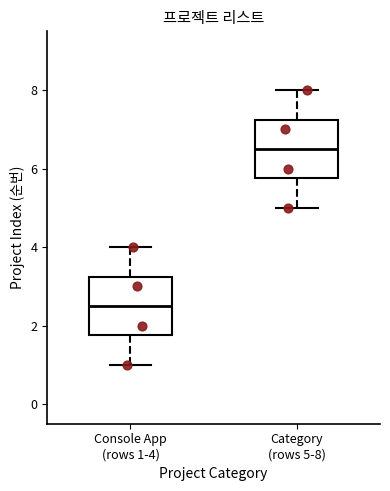

Where is the upper edge of the box for Category (rows 5-8) on the y-axis? The values are not printed on the chart, so give them approximately, as read against the axis.

7.2